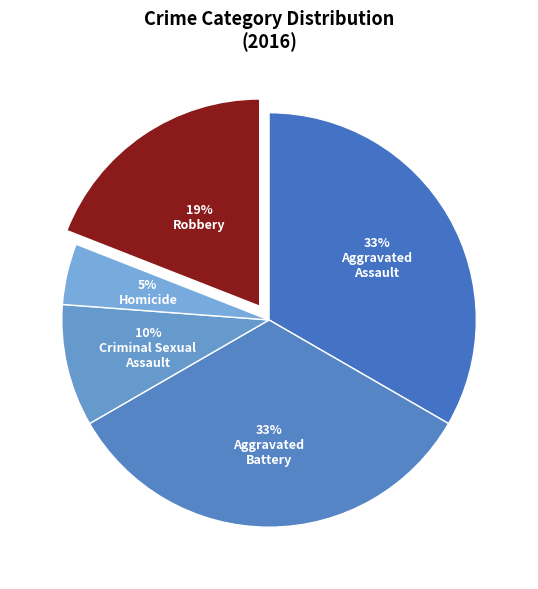

How many slices are in this pie chart?

5